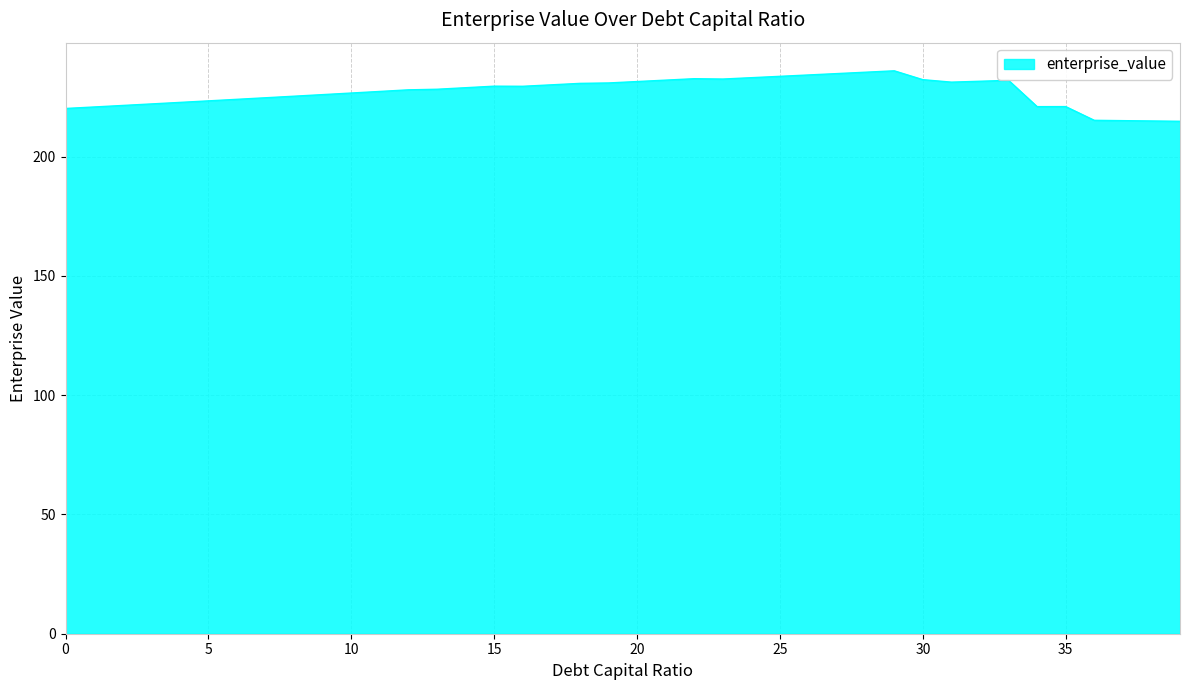

What is the maximum value shown in the chart?

236.0